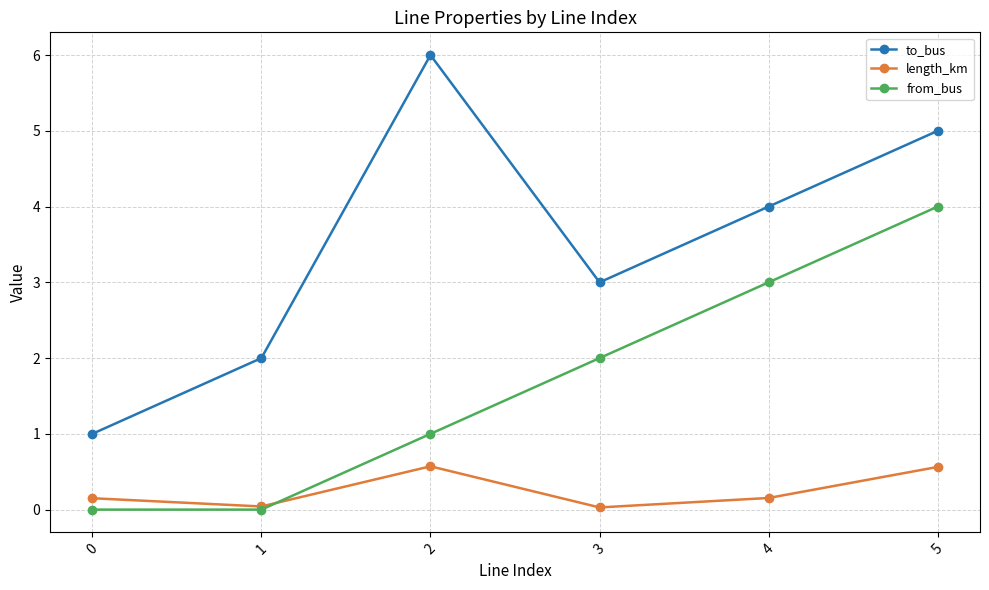

Where is to_bus nearest to the value 3?

3